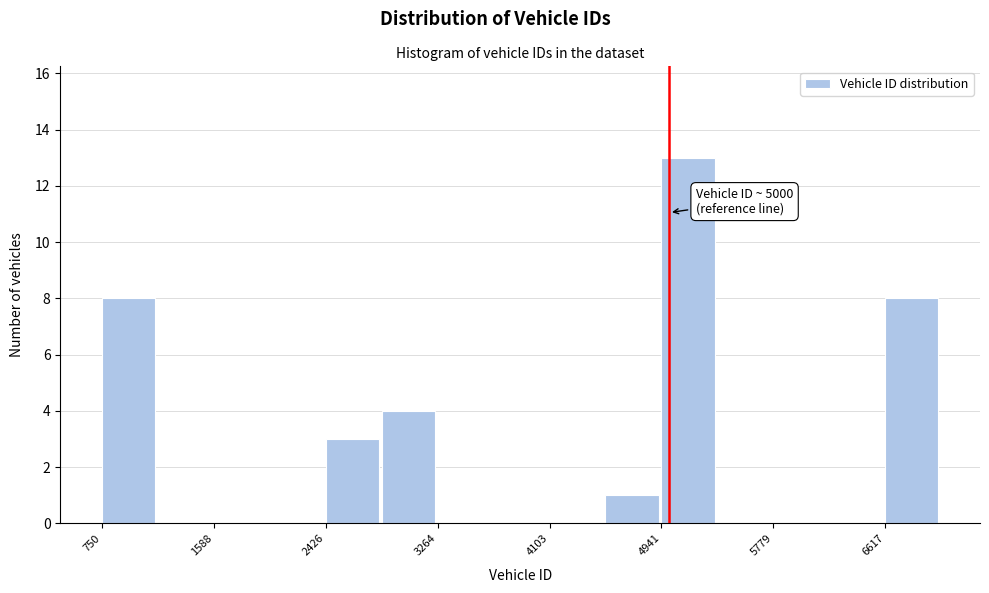

Which range on the x-axis has the tallest bar?

4900 to 5400